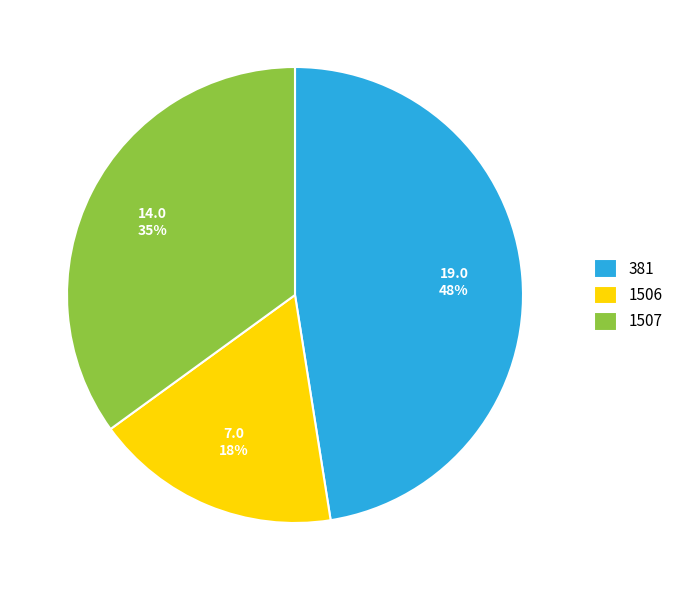

True or false: 1507 accounts for 42% of the total.

False